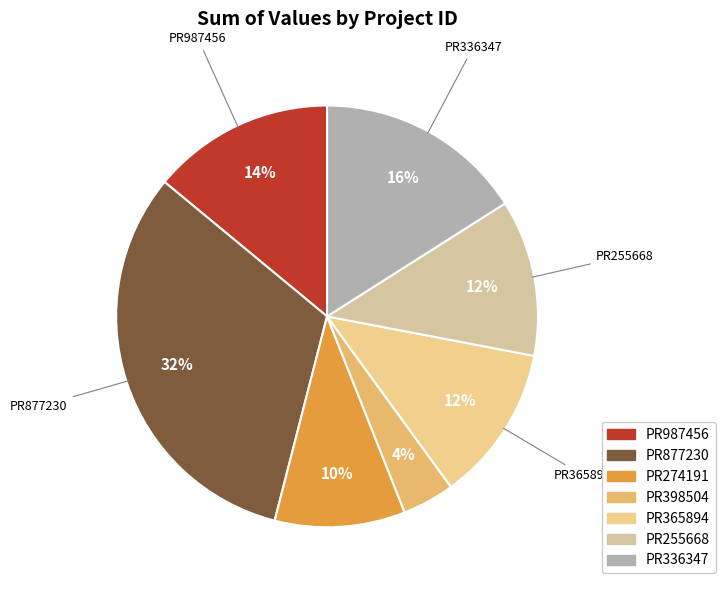

True or false: PR336347 accounts for 28% of the total.

False